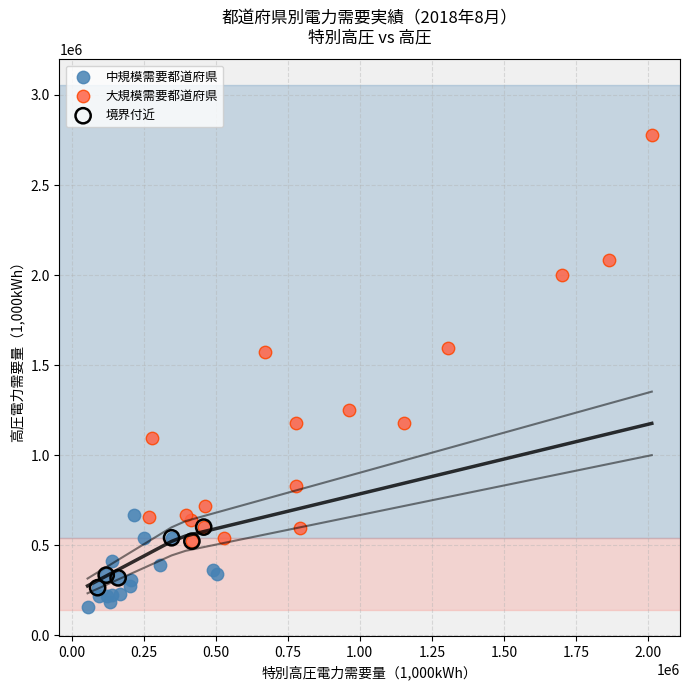

Which series reaches the maximum Y coordinate?

大規模需要都道府県